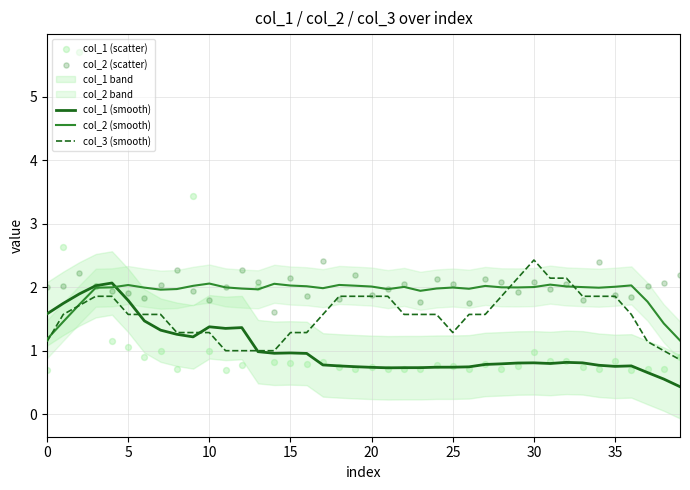

Which series reaches the minimum Y coordinate?

col_1 (smooth)